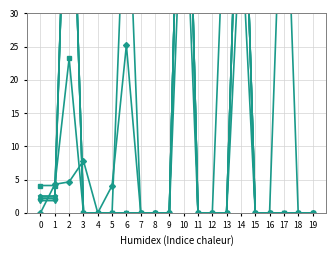

Reading left to right, list all the values displayed in this chart.

Scen_23: 0=0.0	1=4.3	2=4.7	3=7.8	4=0.0	5=4.1	6=25.2	7=0.0	8=0.0	9=0.0	10=55.4	11=0.0	12=0.0	13=0.0	14=43.5	15=0.0	16=0.0	17=61.3	18=0.0	19=0.0
Scen_6: 0=2.4	1=2.4	2=69.7	3=0.0	4=0.0	5=0.0	6=0.0	7=0.0	8=0.0	9=0.0	10=87.2	11=0.0	12=0.0	13=0.0	14=69.7	15=0.0	16=0.0	17=0.0	18=0.0	19=0.0
Scen_18: 0=4.1	1=4.1	2=23.2	3=0.0	4=0.0	5=0.0	6=55.4	7=0.0	8=0.0	9=0.0	10=87.2	11=0.0	12=0.0	13=54.9	14=69.7	15=0.0	16=0.0	17=0.0	18=0.0	19=0.0
Scen_2: 0=2.1	1=2.1	2=69.7	3=0.0	4=0.0	5=0.0	6=0.0	7=0.0	8=0.0	9=0.0	10=87.2	11=0.0	12=0.0	13=0.0	14=69.7	15=0.0	16=0.0	17=0.0	18=0.0	19=0.0
Scen_4: 0=1.8	1=1.8	2=69.7	3=0.0	4=0.0	5=0.0	6=0.0	7=0.0	8=0.0	9=0.0	10=87.2	11=0.0	12=0.0	13=0.0	14=69.7	15=0.0	16=0.0	17=0.0	18=0.0	19=0.0
Scen_9: 0=2.5	1=2.5	2=69.7	3=0.0	4=0.0	5=0.0	6=0.0	7=0.0	8=0.0	9=0.0	10=87.2	11=0.0	12=0.0	13=0.0	14=69.7	15=0.0	16=0.0	17=0.0	18=0.0	19=0.0